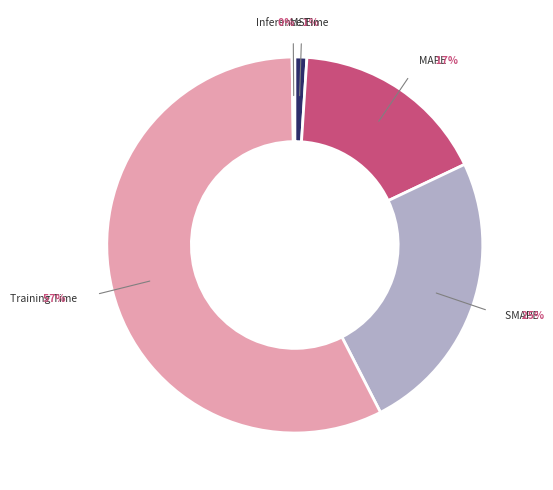

Do MSE and Training Time together represent more than half of the pie?

Yes